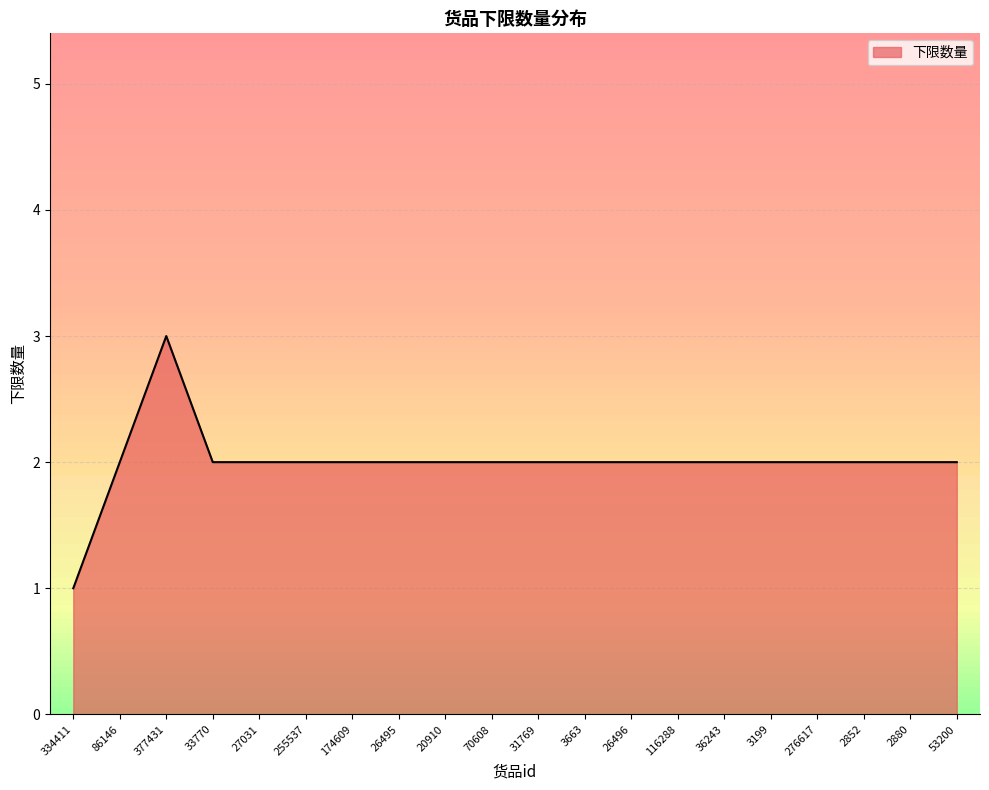

What position from the left is 70608?

10